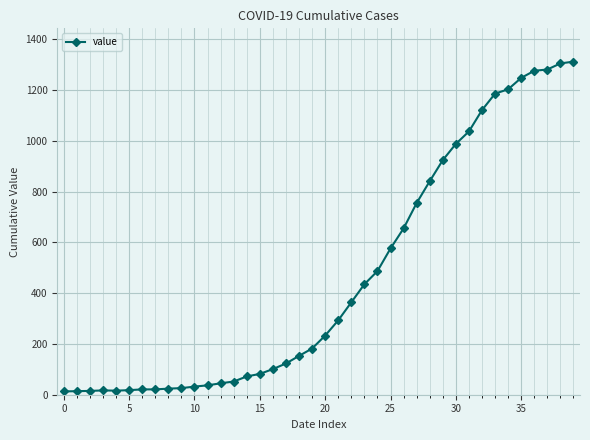

What is the smallest value displayed?

13